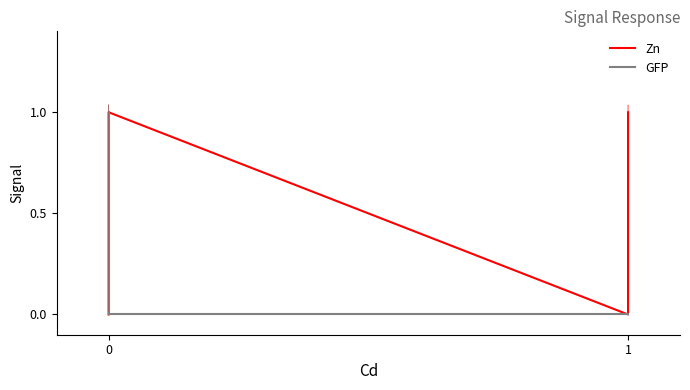

Which series has the largest total across all categories?

Zn